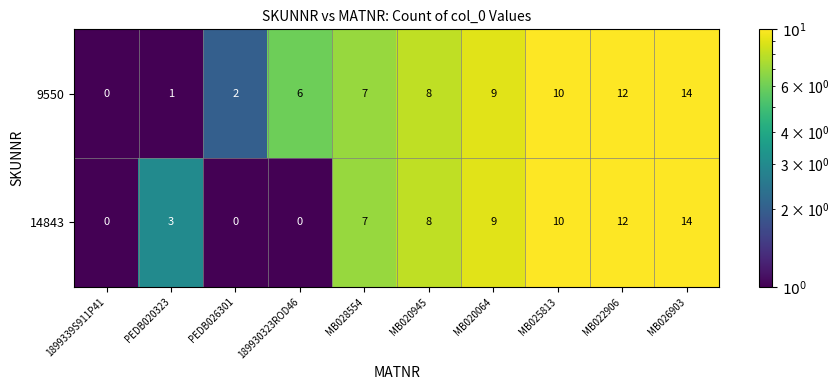

Reading left to right, transcribe all the data shown in this chart.

9550: 1899339S911P41=0	PEDB020323=1	PEDB026301=2	189930323ROD46=6	MB028554=7	MB020945=8	MB020064=9	MB025813=10	MB022906=12	MB026903=14
14843: 1899339S911P41=0	PEDB020323=3	PEDB026301=0	189930323ROD46=0	MB028554=7	MB020945=8	MB020064=9	MB025813=10	MB022906=12	MB026903=14